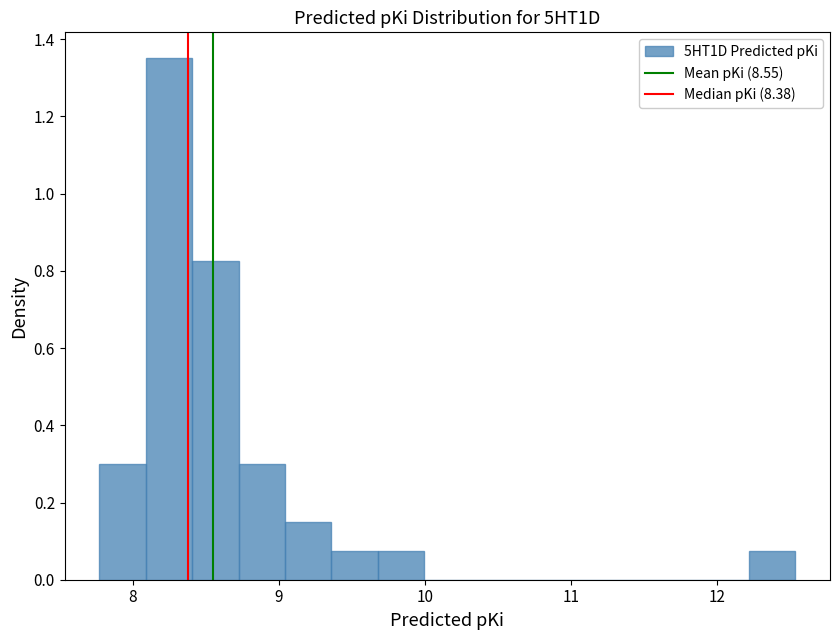

Around what value on the x-axis is the tallest bar? Give the approximate position of its centre, as read against the axis.

8.2